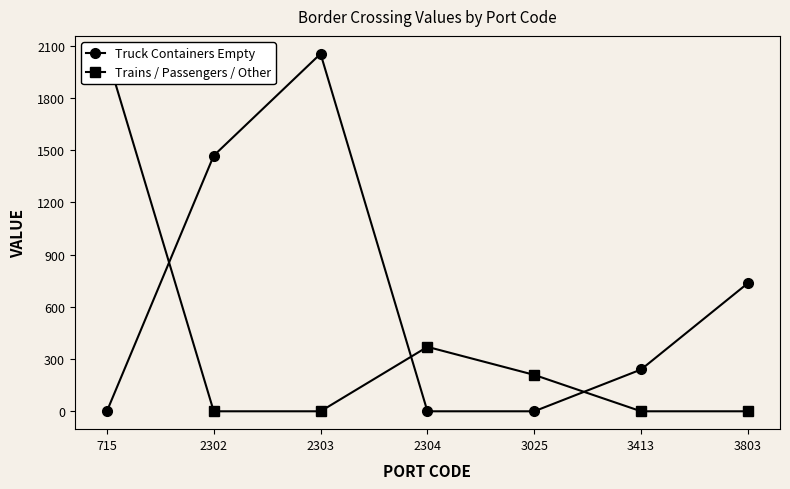

True or false: Truck Containers Empty has a value of -1256 at 3025.

False